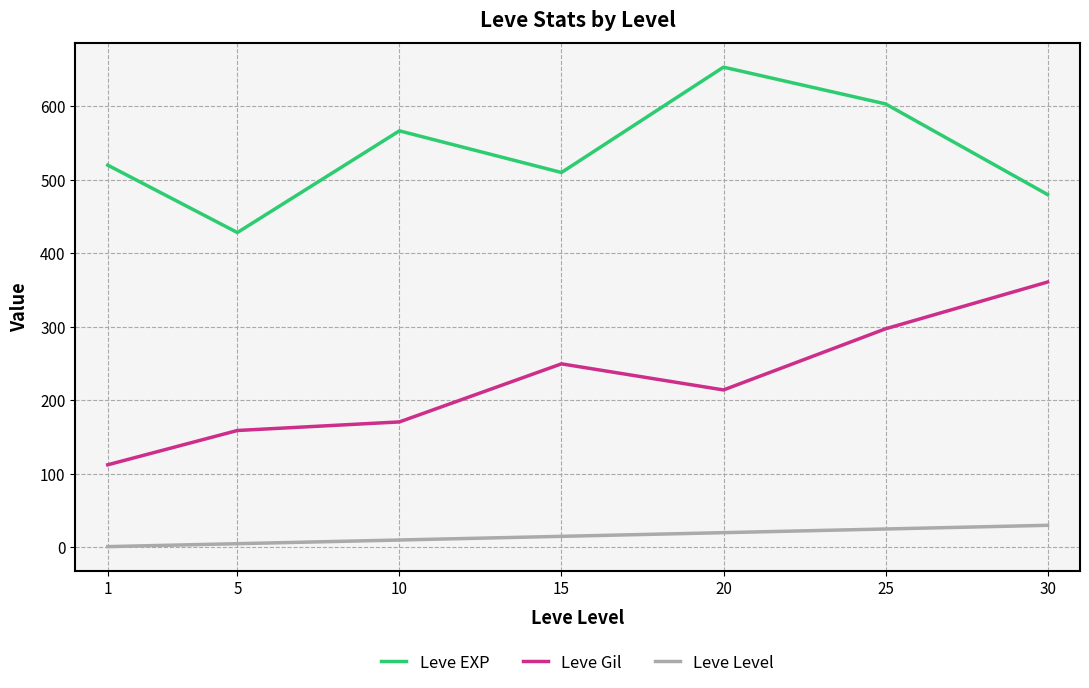

The Leve Gil series shows 152.4 at 30. True or false?

False